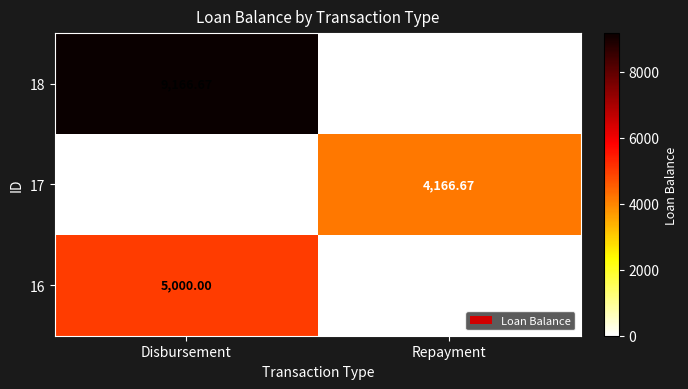

At which label does 16 reach its minimum?

Repayment